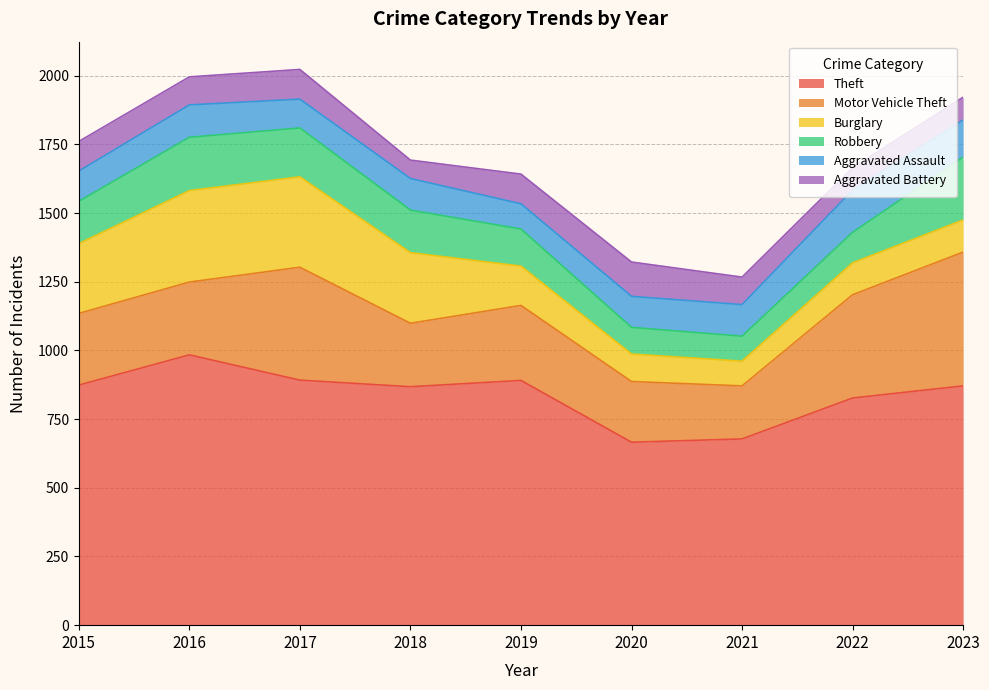

What is the lowest value of the Theft series?

666